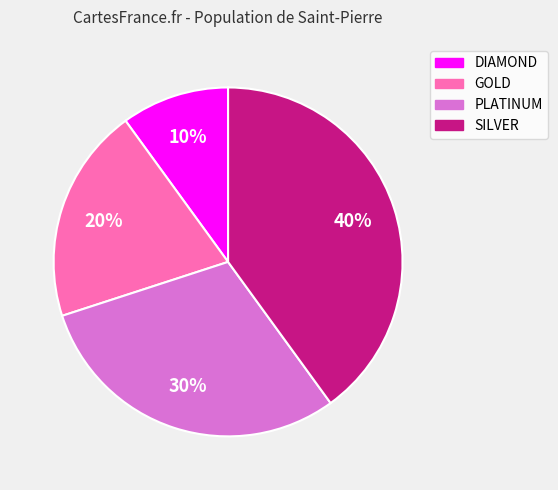

To the nearest percent, what is the difference between the largest and smallest slice percentages?

30%